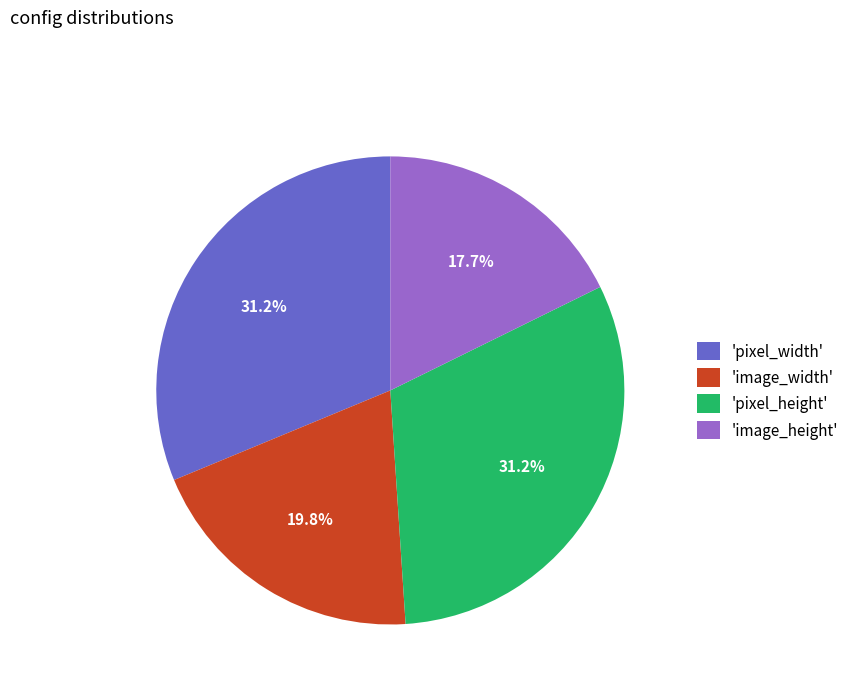

How much of the chart is everything except 'image_height'?

82.3%